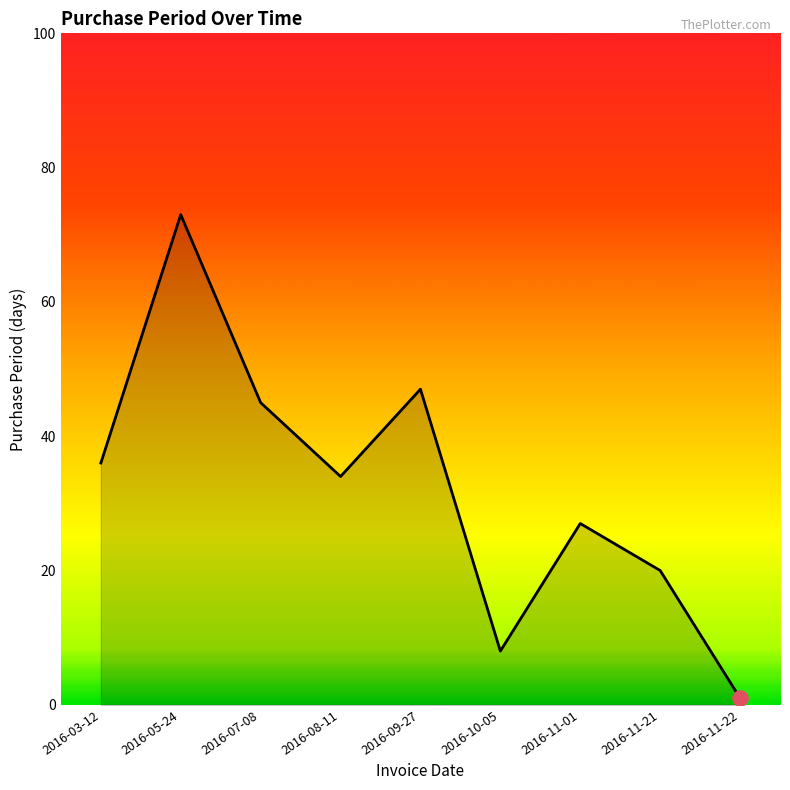

What is the change in value from 2016-09-27 to 2016-11-21?

-27